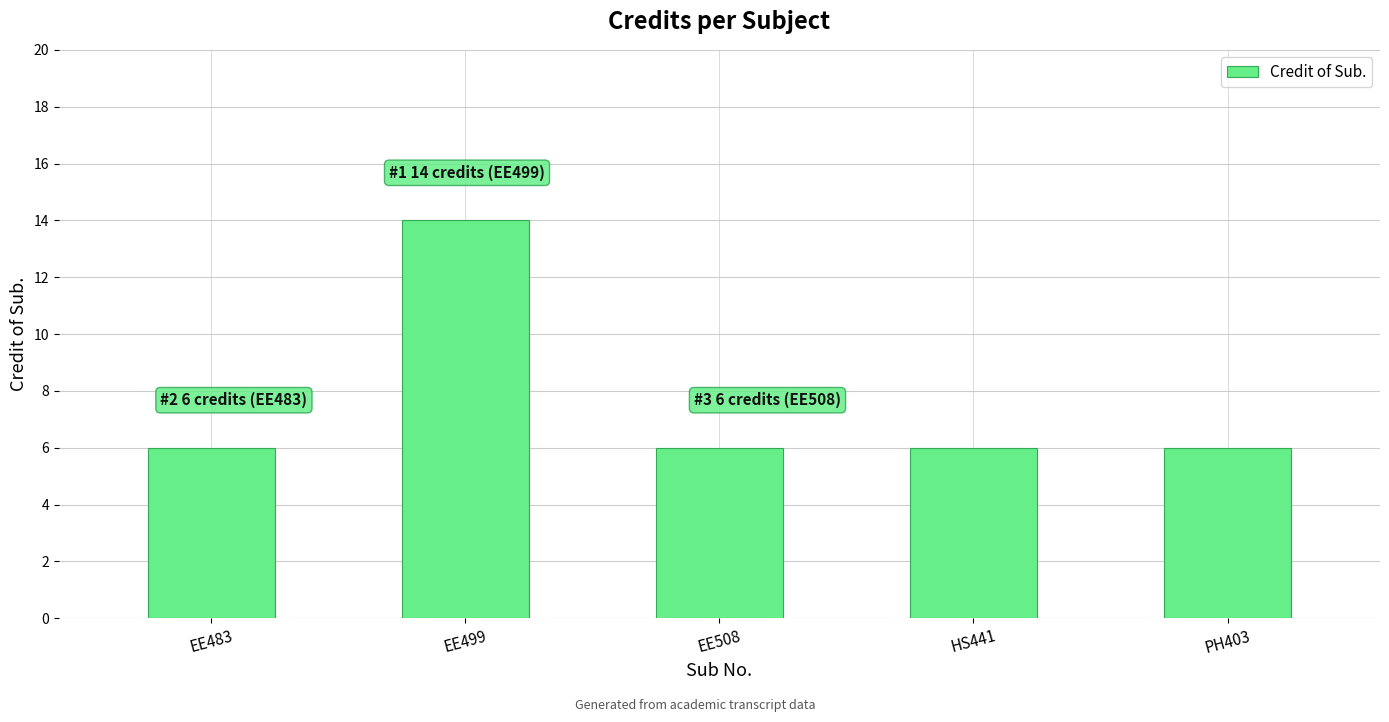

What is the approximate value at EE499?

14